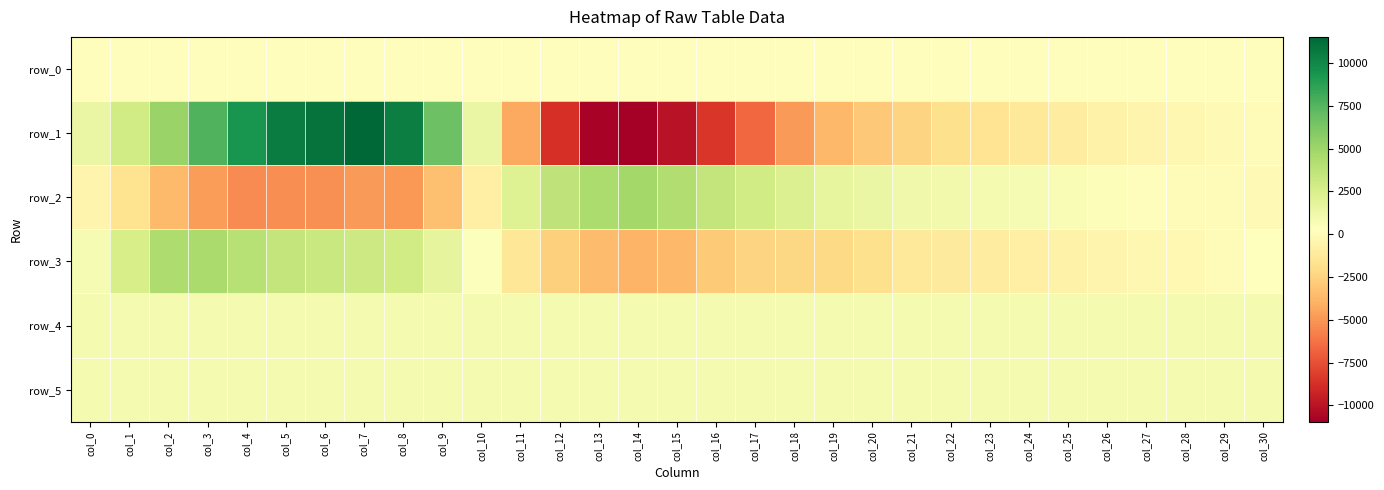

Reading left to right, extract all data points from this chart.

row_0: 138.9	139.0	139.0	139.1	139.1	139.2	139.3	139.3	139.3	139.4	139.5	139.5	139.5	139.6	139.7	139.7	139.7	139.8	139.9	139.9	140.0	140.0	140.1	140.1	140.2	140.2	140.3	140.3	140.4	140.4	140.5
row_1: 1449.0	2886.0	5198.0	7634.0	9413.0	10501.0	10929.0	11531.0	10411.0	6782.0	1456.0	-4285.0	-8727.0	-10741.0	-10958.0	-10002.0	-8458.0	-6572.0	-4853.0	-3729.0	-3028.0	-2447.0	-1906.0	-1563.0	-1320.0	-999.0	-664.0	-472.0	-283.0	-75.0	41.0
row_2: -461.0	-1688.0	-3665.0	-4777.0	-5377.0	-5319.0	-5206.0	-4843.0	-4940.0	-3372.0	-804.0	2179.0	3690.0	4456.0	4768.0	4312.0	3499.0	2863.0	2222.0	1628.0	1490.0	1148.0	1037.0	823.0	797.0	655.0	509.0	149.0	-14.0	-60.0	-102.0
row_3: 769.0	2588.0	4344.0	4511.0	3978.0	3478.0	3193.0	3063.0	2837.0	1773.0	421.0	-1406.0	-2687.0	-3578.0	-3928.0	-3741.0	-2914.0	-2485.0	-2340.0	-2208.0	-1856.0	-1373.0	-1202.0	-985.0	-835.0	-639.0	-493.0	-260.0	-168.0	58.0	239.0
row_4: 821.0	825.0	829.0	831.0	830.0	824.0	826.0	825.0	822.0	825.0	824.0	823.0	817.0	820.0	819.0	819.0	826.0	822.0	825.0	826.0	824.0	826.0	827.0	824.0	825.0	827.0	827.0	825.0	822.0	821.0	827.0
row_5: 829.0	828.0	830.0	832.0	836.0	835.0	832.0	833.0	829.0	837.0	833.0	833.0	831.0	827.0	829.0	832.0	830.0	828.0	830.0	829.0	827.0	839.0	830.0	828.0	826.0	826.0	825.0	827.0	829.0	828.0	830.0